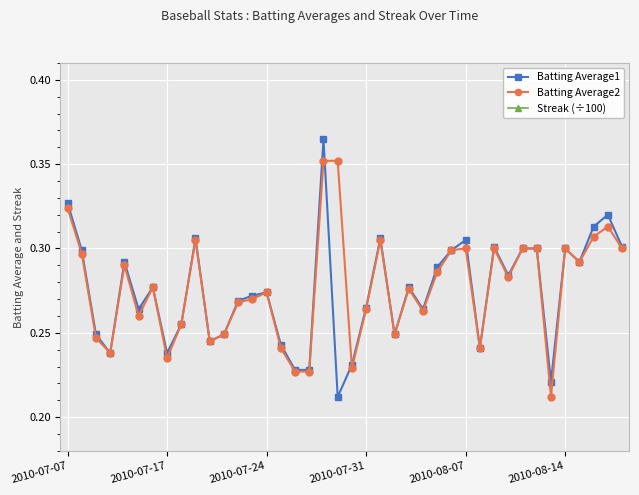

True or false: Batting Average1 has more than 1 interior local peaks.

True